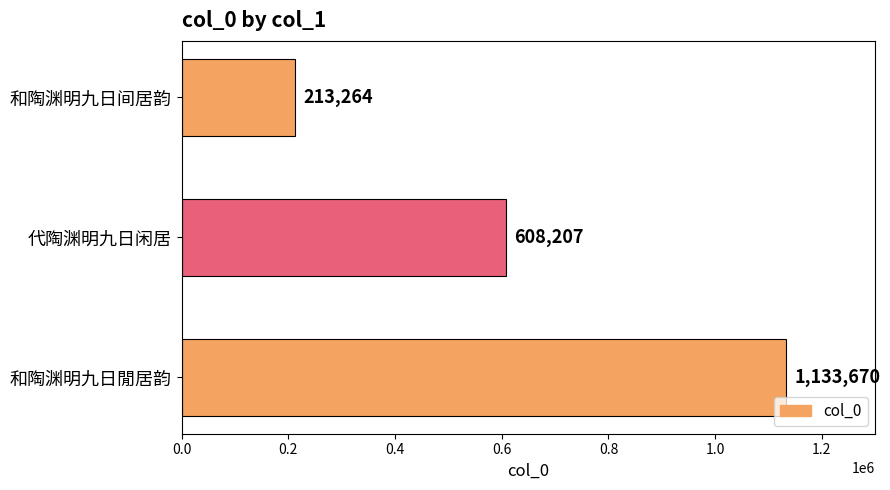

What is the minimum value shown in the chart?

213264